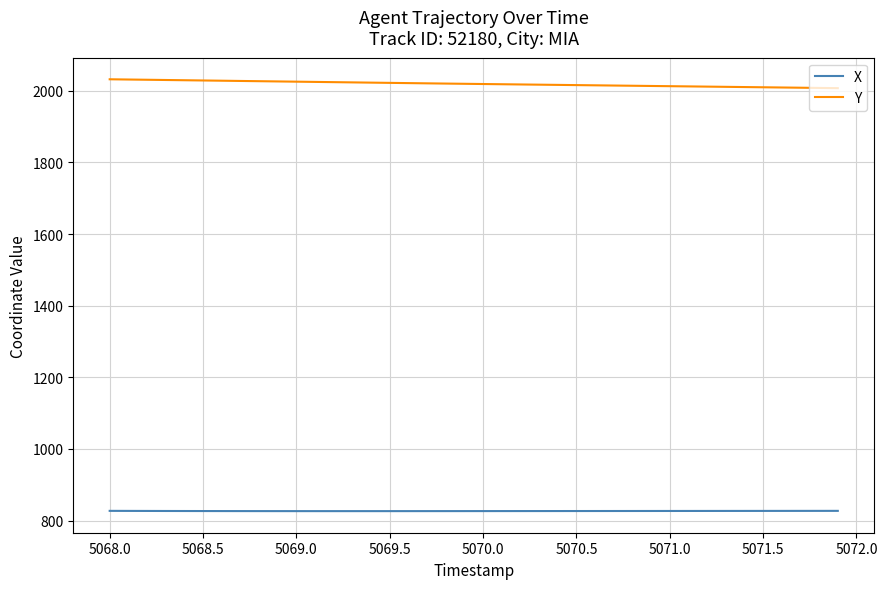

Which series has the largest total across all categories?

Y